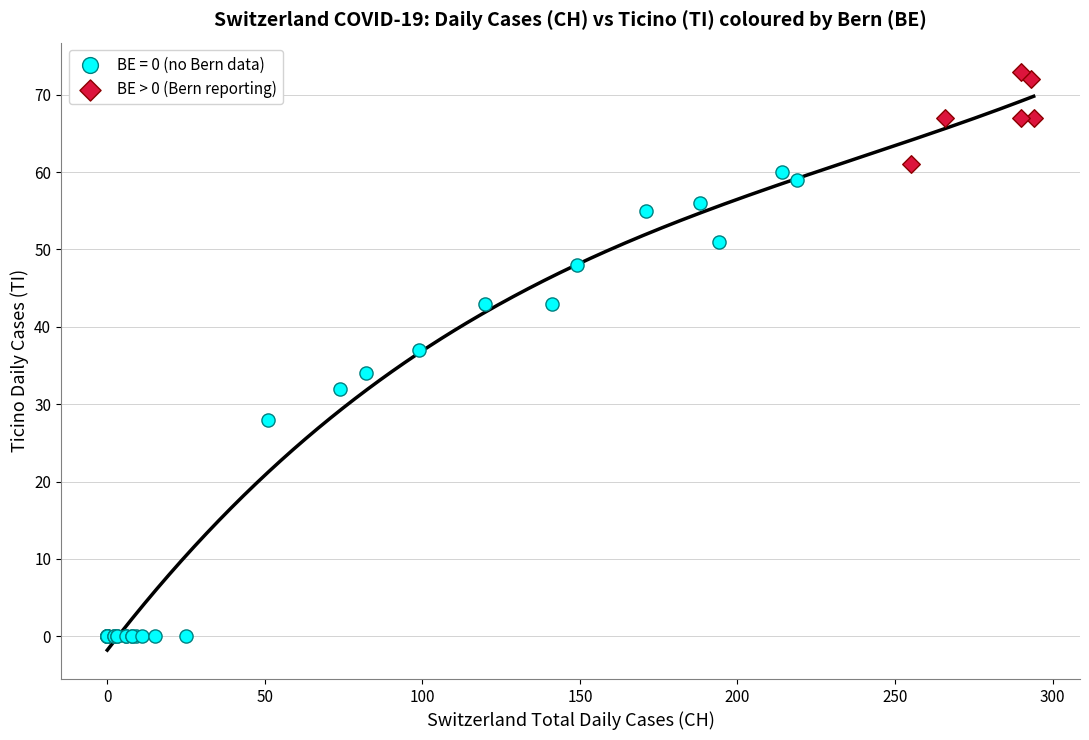

Which series reaches the maximum Y coordinate?

BE > 0 (Bern reporting)